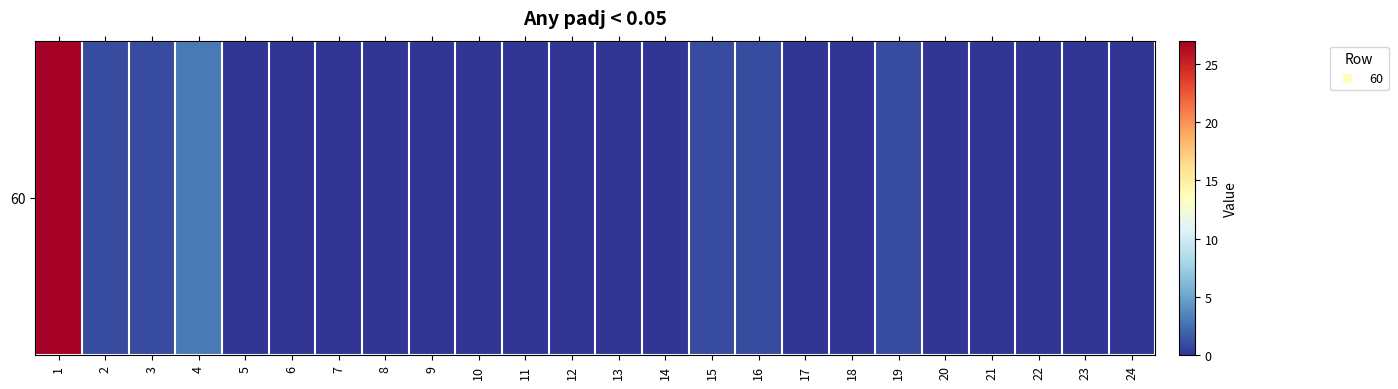

How many data points does each series have?

24